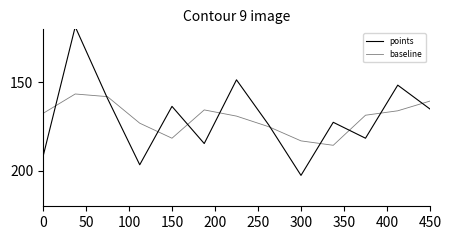

What position from the right is 450?

4